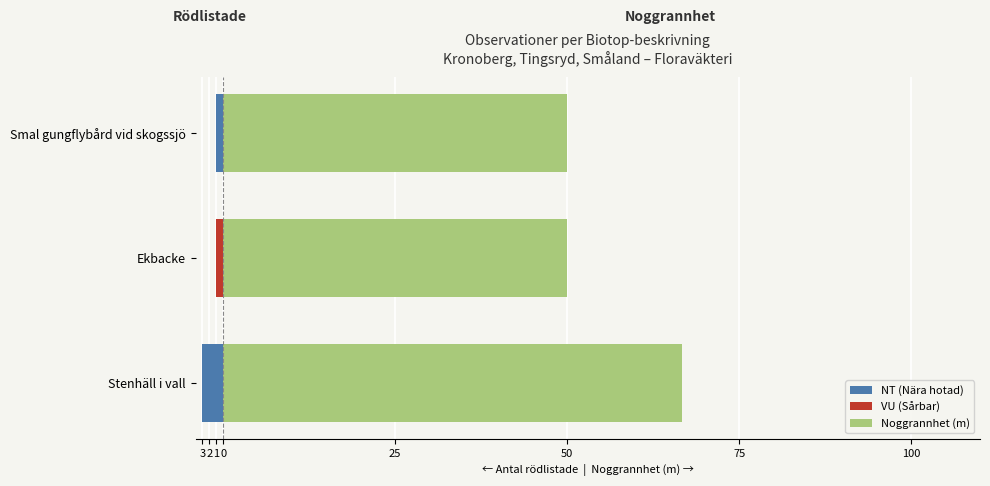

Which series has the widest spread of values?

Noggrannhet (m)